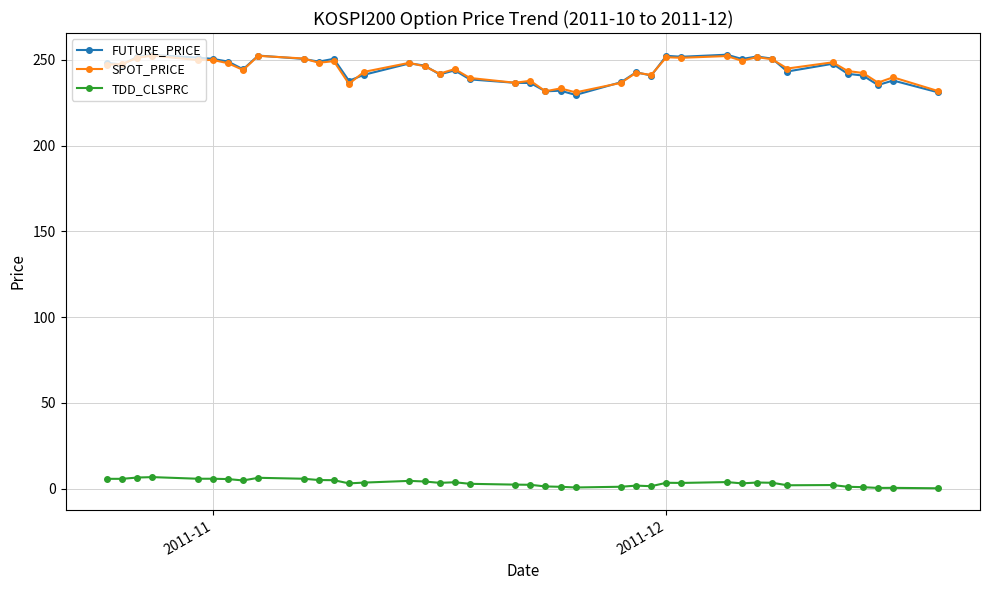

True or false: TDD_CLSPRC has more than 0 points higher than both neighbors.

True